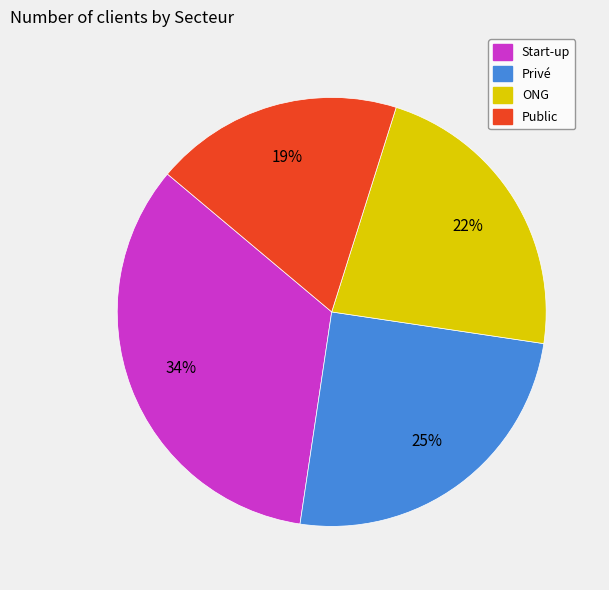

Do ONG and Privé together represent more than half of the pie?

No